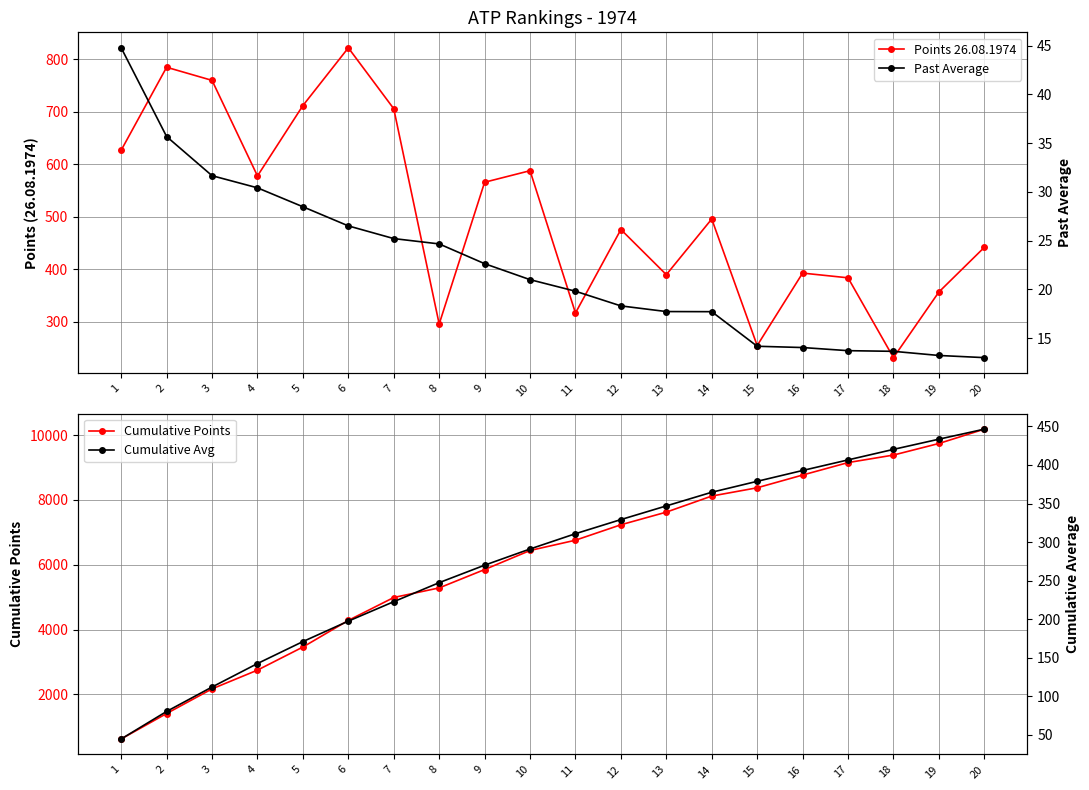

What is the difference between the maximum and second lowest values in the Past Average series?

31.6